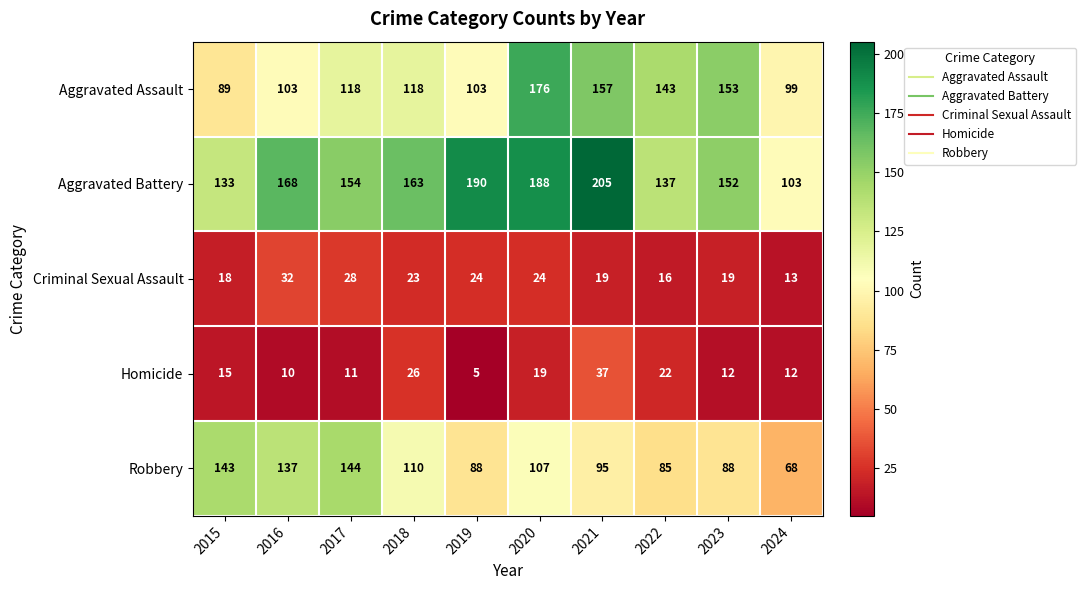

List the series in order of their peak value, lowest first.

Criminal Sexual Assault, Homicide, Robbery, Aggravated Assault, Aggravated Battery